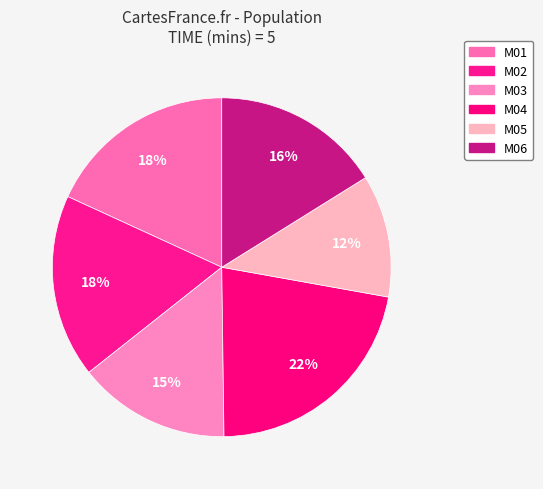

Rank the categories by value from lowest to highest.

M05, M03, M06, M02, M01, M04